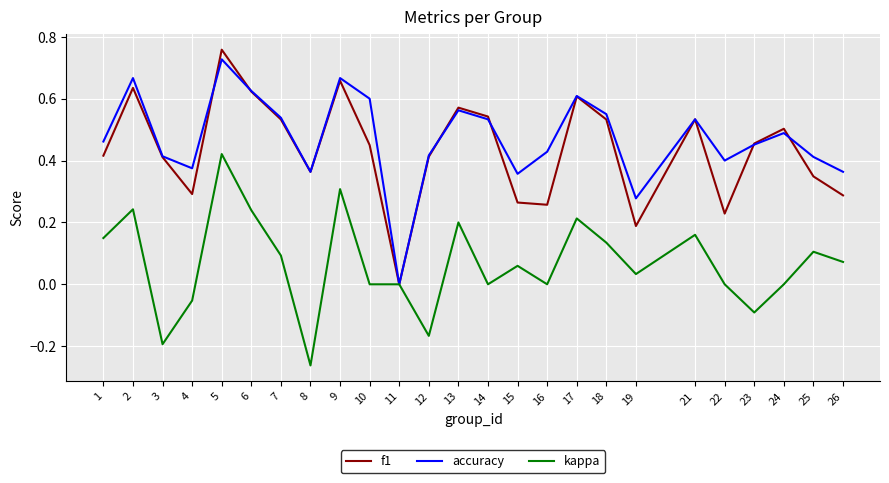

Count the f1 values in the range 0 to 1.

25